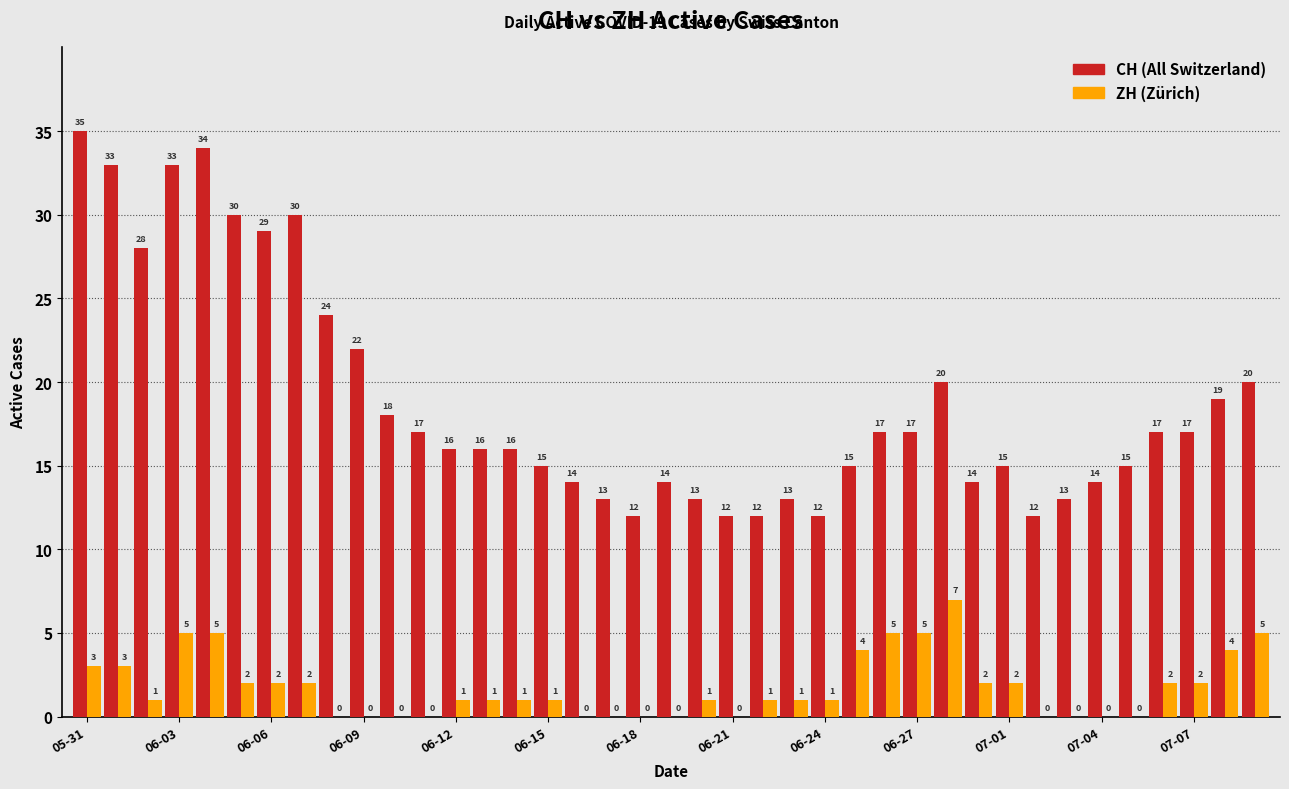

What is the greatest value displayed?

35